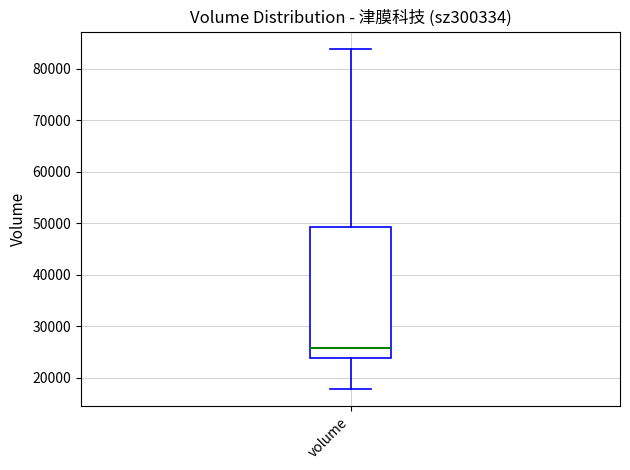

Where does the upper whisker of the box for volume end on the y-axis? The values are not printed on the chart, so give them approximately, as read against the axis.

84000